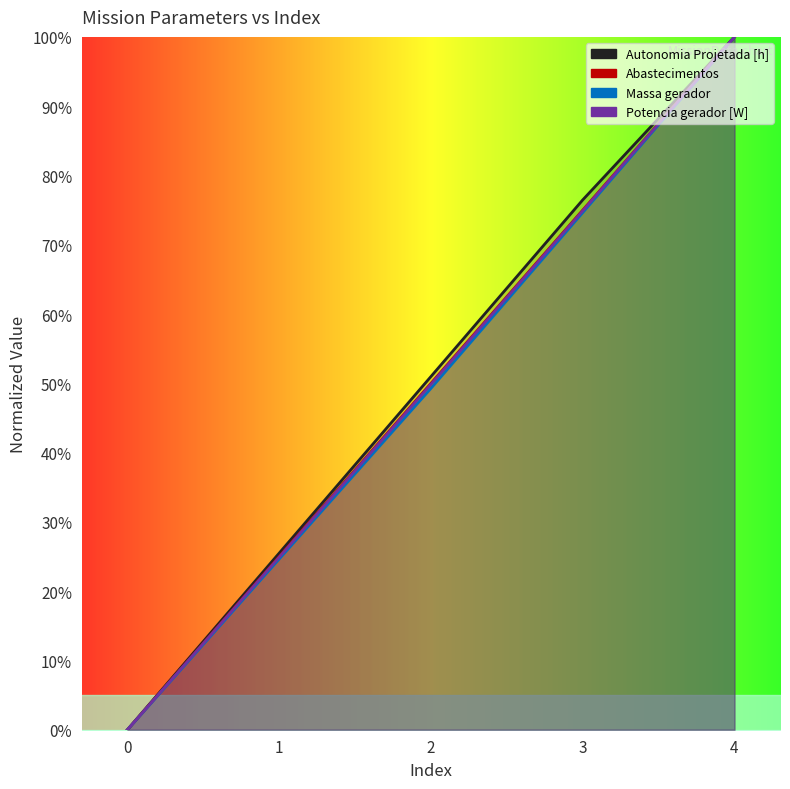

Count the number of categories in the chart.

5